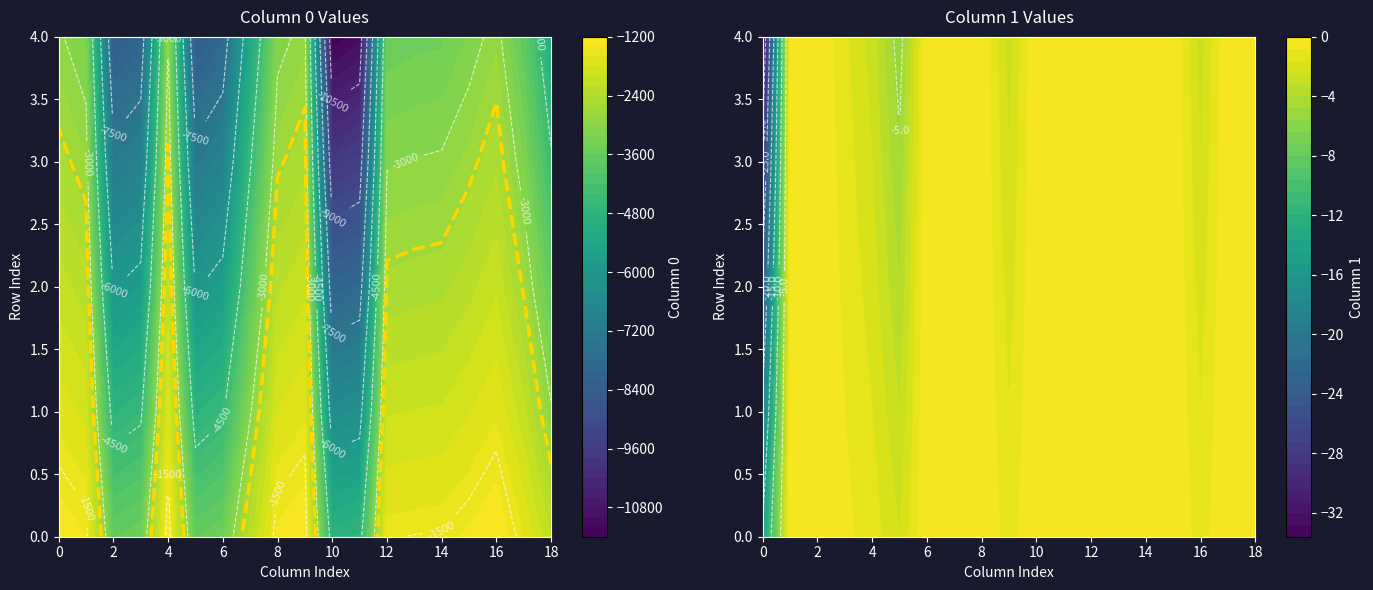

Which series has the largest total across all categories?

1